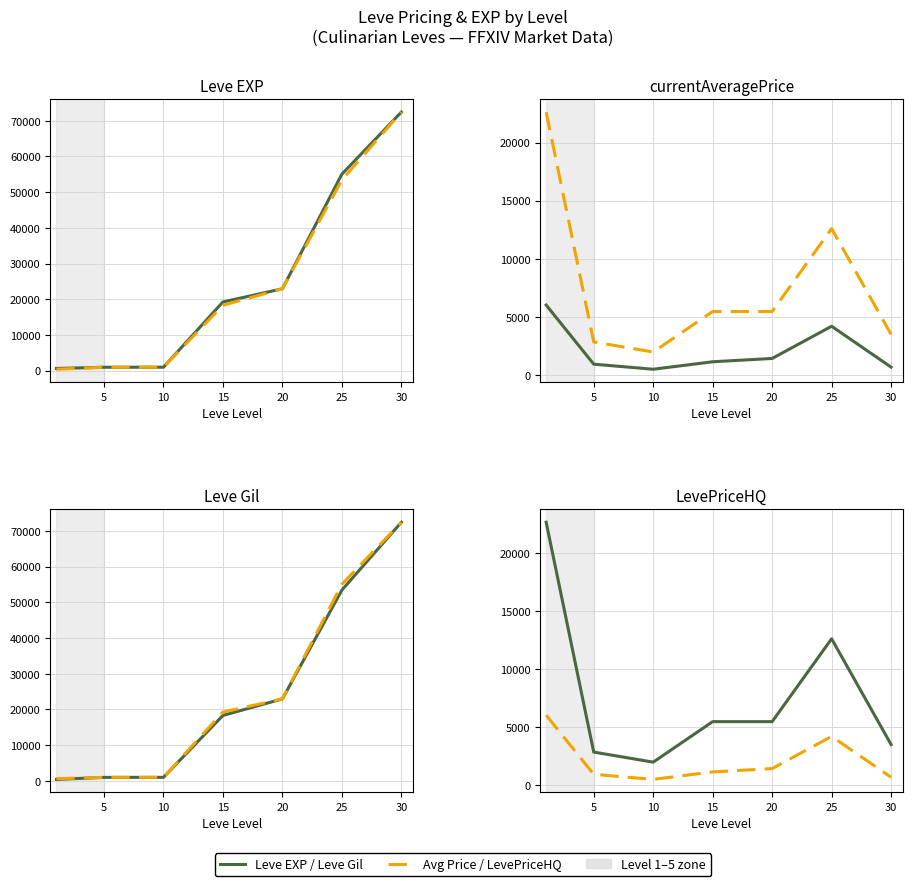

Reading left to right, transcribe all the data shown in this chart.

Leve EXP: 630.0	980.0	990.0	19270.0	22960.0	55060.0	72430.0
Leve Gil: 420.0	980.0	990.0	18330.0	22960.0	53430.0	72430.0
currentAveragePrice: 6025.2	937.5	500.0	1144.6	1428.6	4200.0	683.3
LevePriceHQ: 22624.9	2850.0	1983.0	5469.0	5469.0	12600.0	3500.0